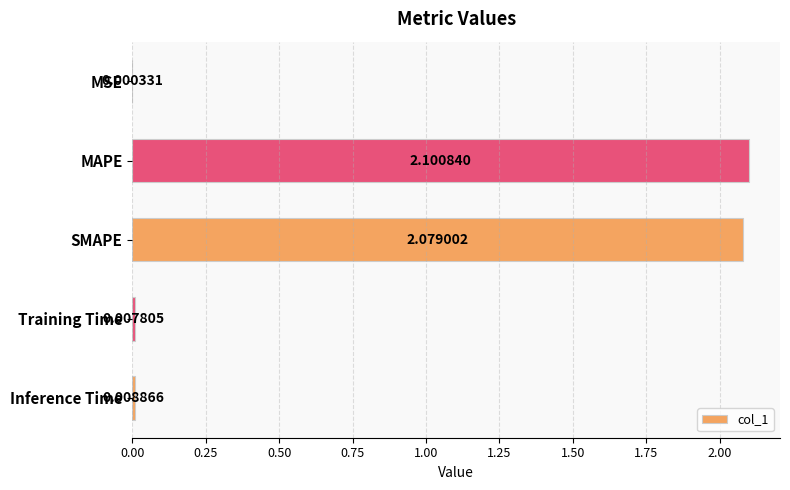

What is the sum of all values?

4.2